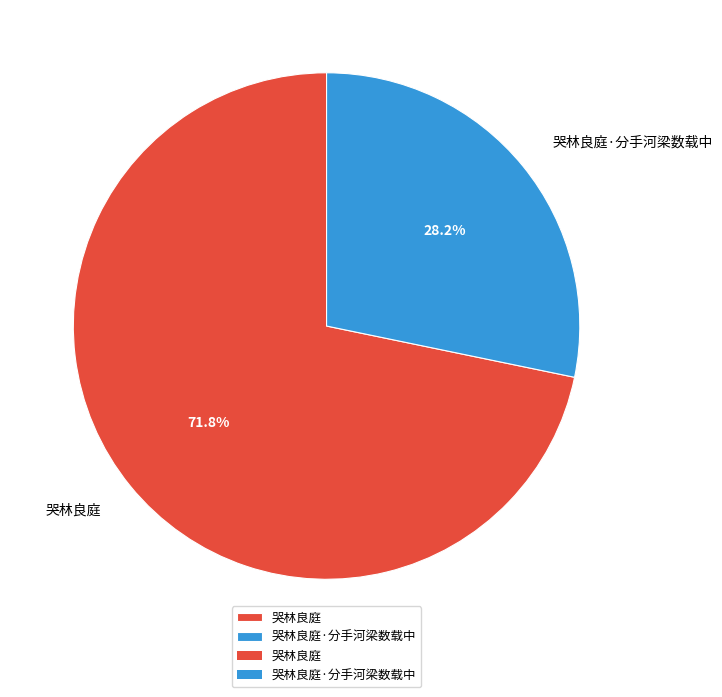

What is the largest slice in the pie chart?

哭林良庭